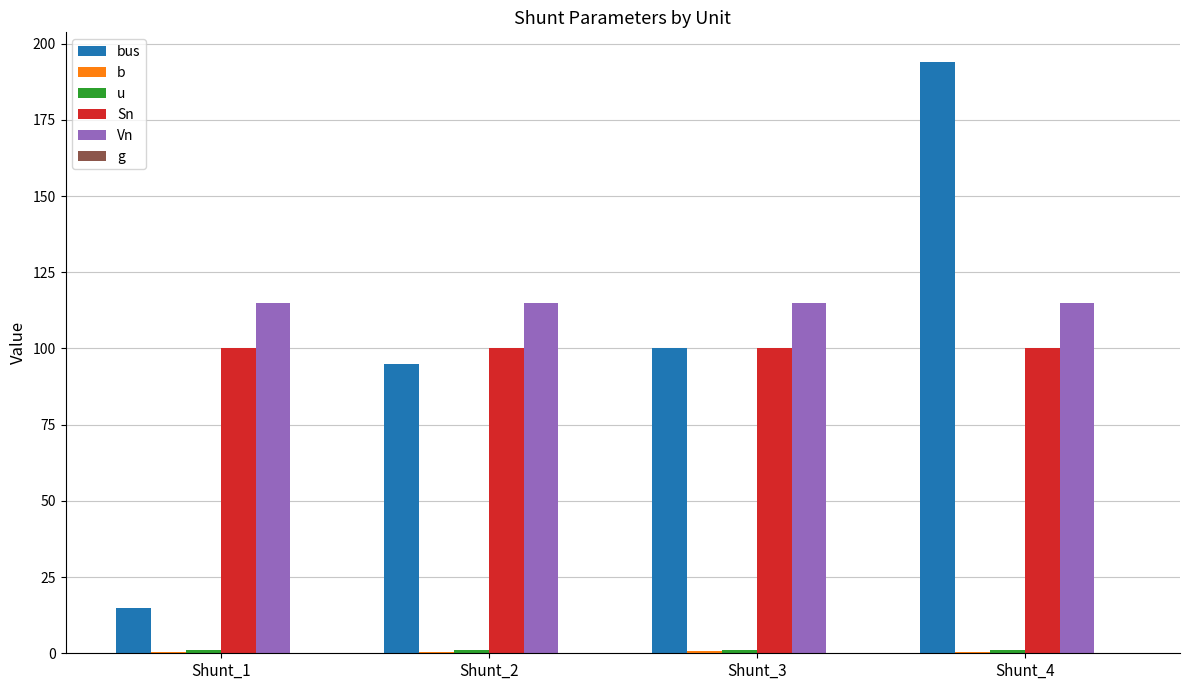

Which series has the largest total across all categories?

Vn